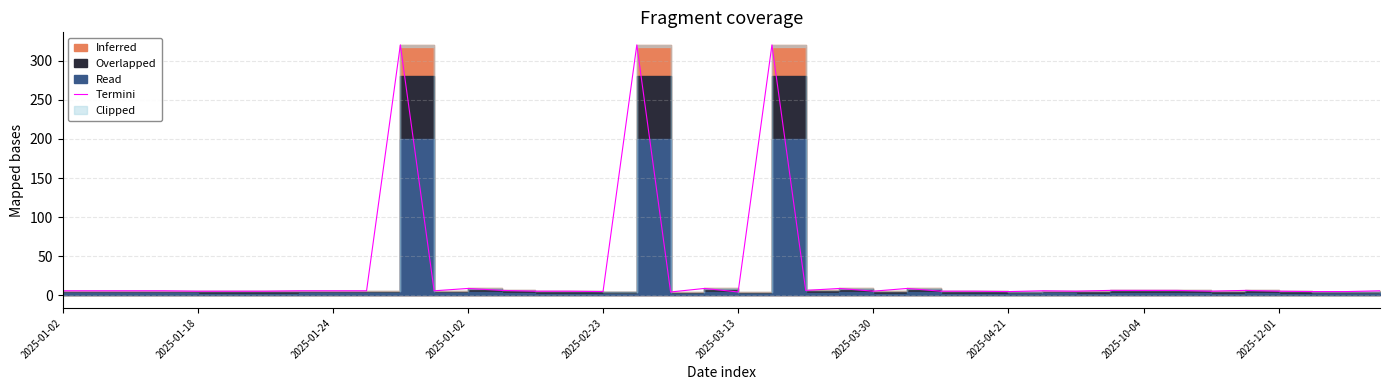

The chart shows a value of 6.5 at 13. True or false?

True